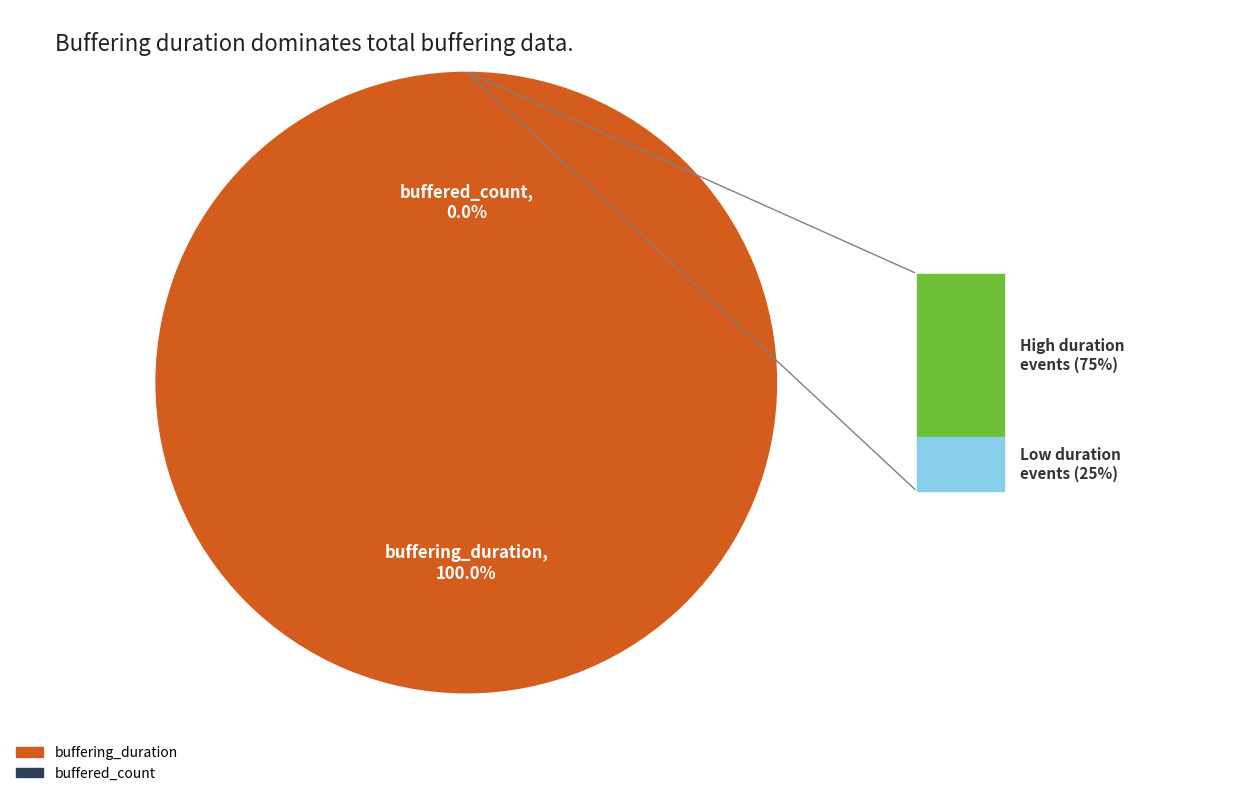

What is the smallest slice in the pie chart?

buffered_count